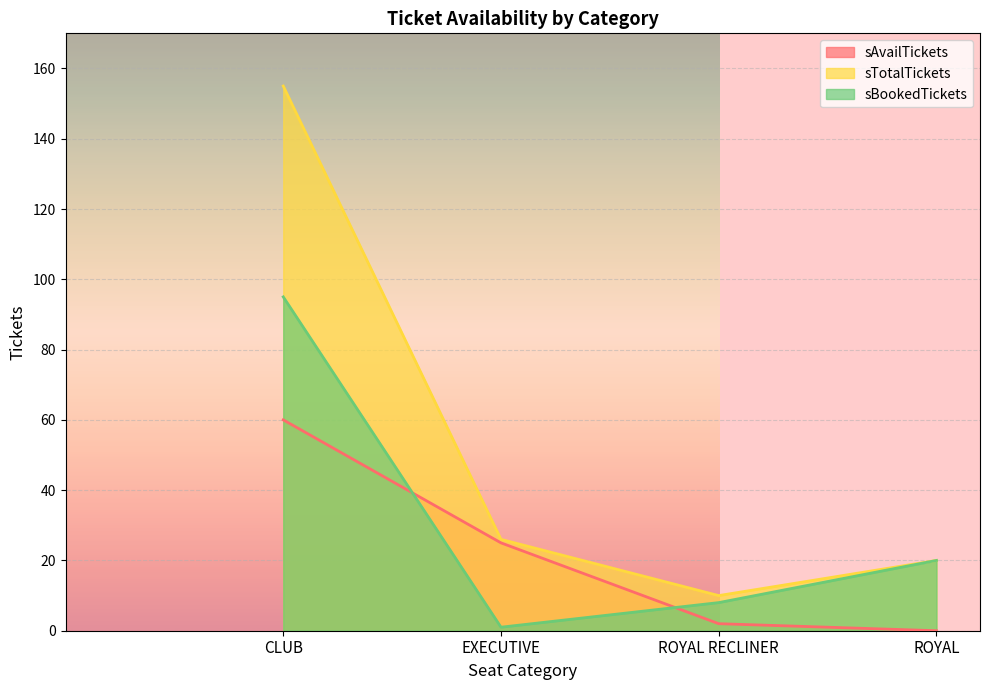

What is the sum of the sBookedTickets values at CLUB and ROYAL?

115